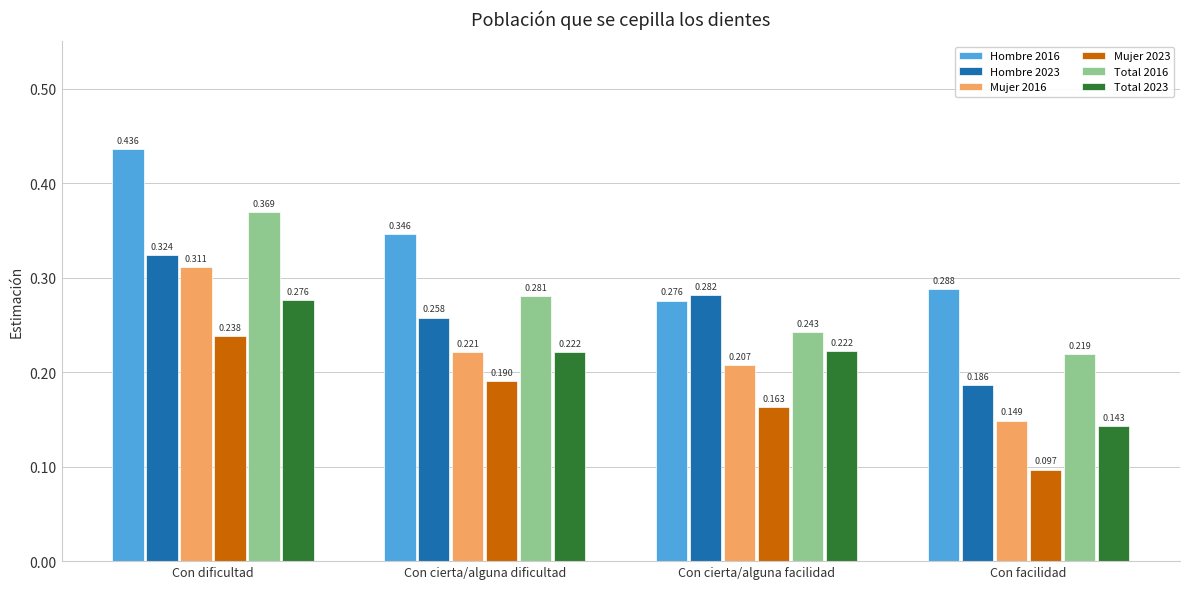

Which category has the lowest value in the Total 2016 series?

Con facilidad